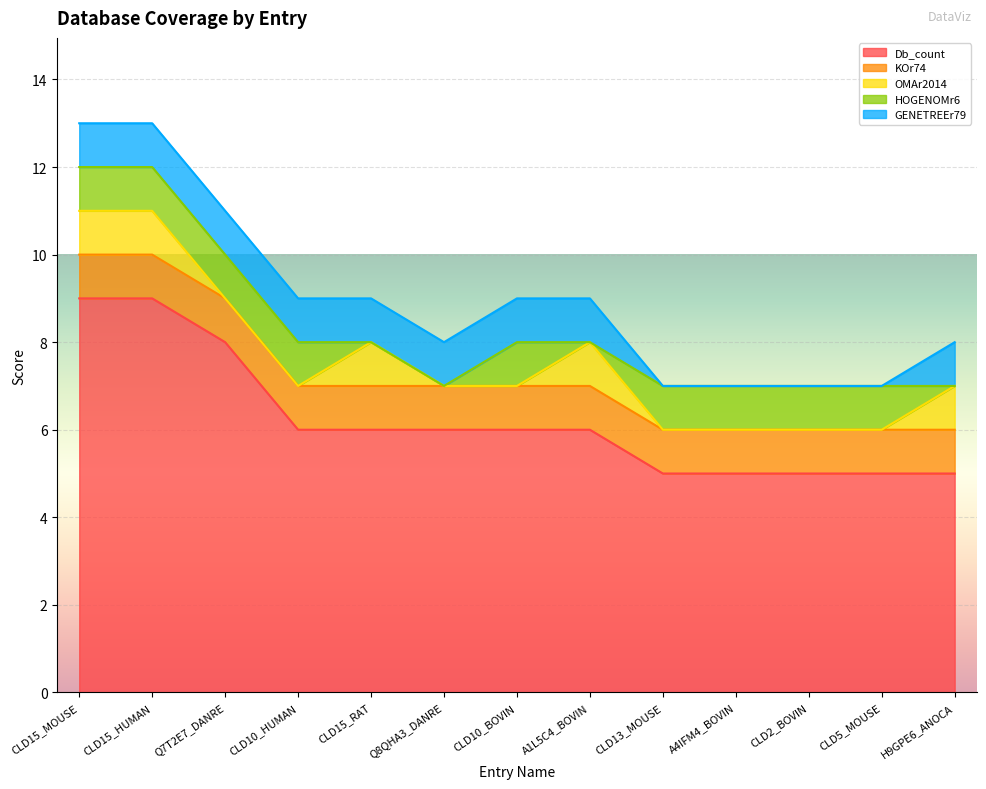

Between CLD13_MOUSE and CLD5_MOUSE, which series saw the biggest shift?

Db_count